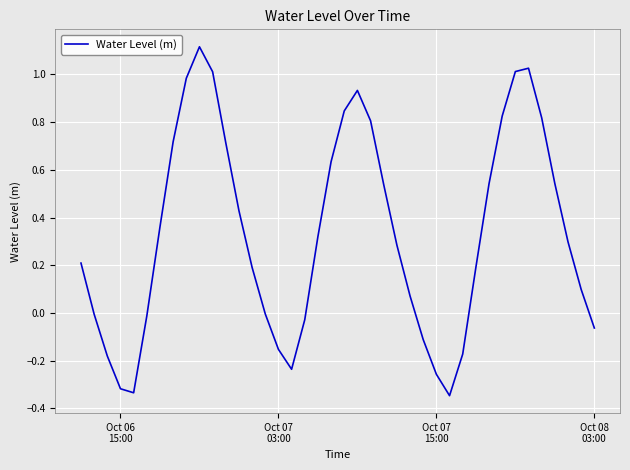

What is the sum of all values?

13.3